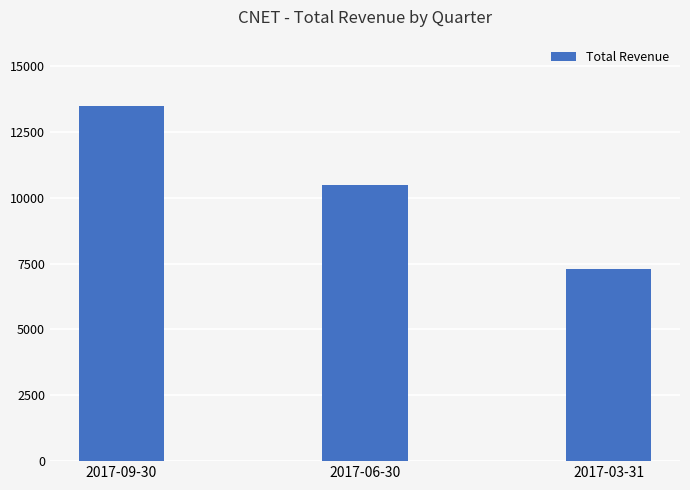

What is the label of the 2nd bar from the right?

2017-06-30